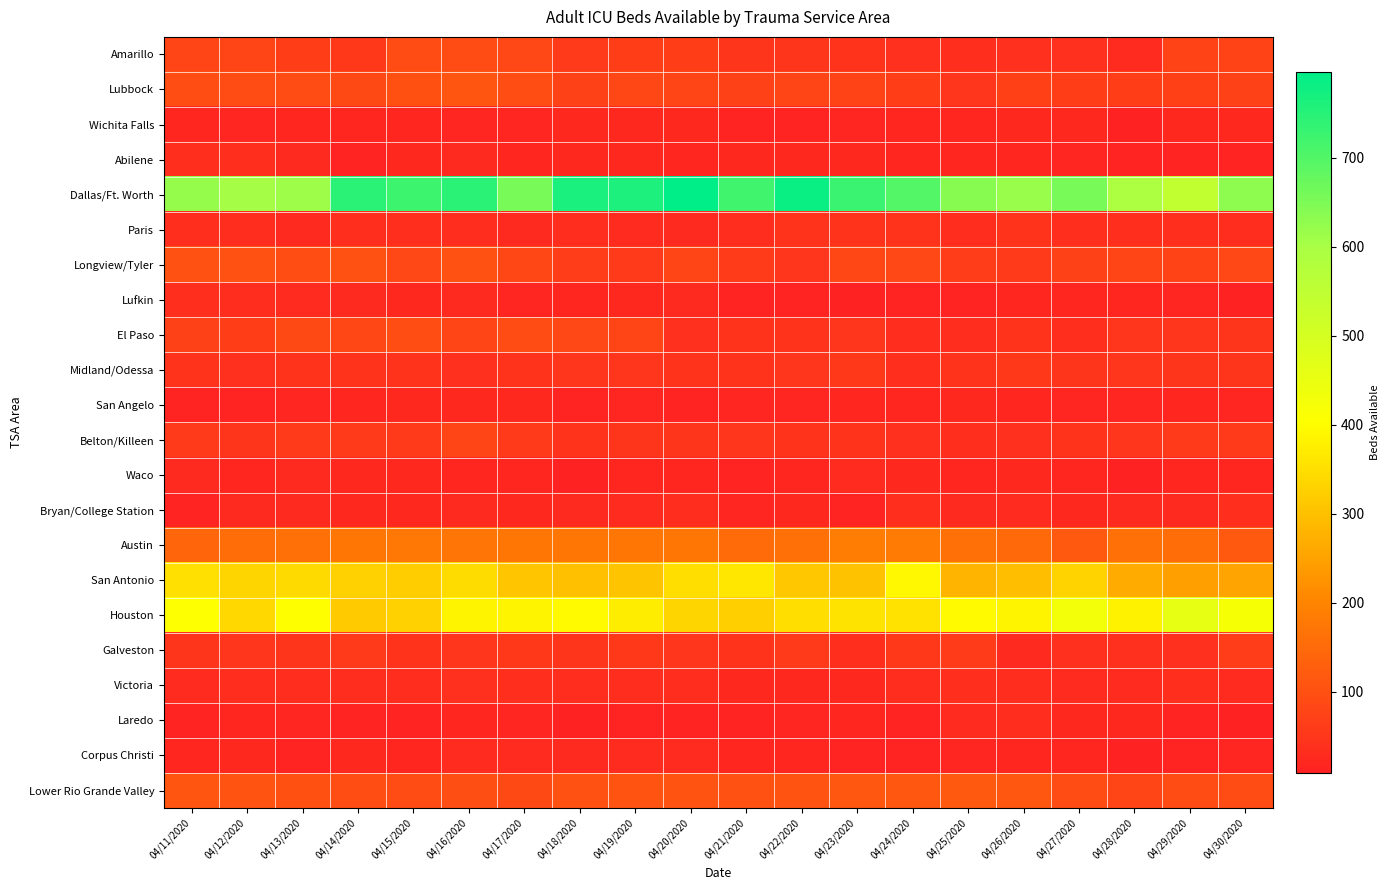

Reading left to right, what are all the values shown in this chart?

Amarillo: 04/11/2020=77	04/12/2020=78	04/13/2020=67	04/14/2020=54	04/15/2020=92	04/16/2020=89	04/17/2020=83	04/18/2020=57	04/19/2020=67	04/20/2020=67	04/21/2020=48	04/22/2020=46	04/23/2020=41	04/24/2020=37	04/25/2020=34	04/26/2020=39	04/27/2020=39	04/28/2020=28	04/29/2020=76	04/30/2020=74
Lubbock: 04/11/2020=93	04/12/2020=89	04/13/2020=91	04/14/2020=86	04/15/2020=99	04/16/2020=109	04/17/2020=95	04/18/2020=73	04/19/2020=81	04/20/2020=79	04/21/2020=73	04/22/2020=77	04/23/2020=76	04/24/2020=66	04/25/2020=52	04/26/2020=68	04/27/2020=65	04/28/2020=65	04/29/2020=70	04/30/2020=72
Wichita Falls: 04/11/2020=20	04/12/2020=18	04/13/2020=19	04/14/2020=19	04/15/2020=21	04/16/2020=18	04/17/2020=18	04/18/2020=23	04/19/2020=23	04/20/2020=22	04/21/2020=14	04/22/2020=14	04/23/2020=17	04/24/2020=20	04/25/2020=21	04/26/2020=23	04/27/2020=23	04/28/2020=11	04/29/2020=22	04/30/2020=24
Abilene: 04/11/2020=36	04/12/2020=36	04/13/2020=27	04/14/2020=13	04/15/2020=23	04/16/2020=26	04/17/2020=20	04/18/2020=23	04/19/2020=22	04/20/2020=21	04/21/2020=23	04/22/2020=23	04/23/2020=22	04/24/2020=21	04/25/2020=19	04/26/2020=19	04/27/2020=18	04/28/2020=13	04/29/2020=14	04/30/2020=14
Dallas/Ft. Worth: 04/11/2020=623	04/12/2020=603	04/13/2020=612	04/14/2020=745	04/15/2020=723	04/16/2020=745	04/17/2020=655	04/18/2020=765	04/19/2020=761	04/20/2020=796	04/21/2020=721	04/22/2020=783	04/23/2020=727	04/24/2020=700	04/25/2020=639	04/26/2020=620	04/27/2020=655	04/28/2020=591	04/29/2020=546	04/30/2020=632
Paris: 04/11/2020=36	04/12/2020=32	04/13/2020=27	04/14/2020=36	04/15/2020=36	04/16/2020=31	04/17/2020=25	04/18/2020=33	04/19/2020=29	04/20/2020=27	04/21/2020=33	04/22/2020=42	04/23/2020=44	04/24/2020=45	04/25/2020=32	04/26/2020=40	04/27/2020=36	04/28/2020=36	04/29/2020=36	04/30/2020=33
Longview/Tyler: 04/11/2020=103	04/12/2020=103	04/13/2020=95	04/14/2020=103	04/15/2020=84	04/16/2020=103	04/17/2020=80	04/18/2020=64	04/19/2020=57	04/20/2020=77	04/21/2020=61	04/22/2020=52	04/23/2020=80	04/24/2020=83	04/25/2020=64	04/26/2020=56	04/27/2020=71	04/28/2020=77	04/29/2020=76	04/30/2020=83
Lufkin: 04/11/2020=35	04/12/2020=33	04/13/2020=28	04/14/2020=26	04/15/2020=22	04/16/2020=26	04/17/2020=18	04/18/2020=21	04/19/2020=23	04/20/2020=26	04/21/2020=15	04/22/2020=13	04/23/2020=10	04/24/2020=13	04/25/2020=14	04/26/2020=19	04/27/2020=19	04/28/2020=19	04/29/2020=18	04/30/2020=10
El Paso: 04/11/2020=73	04/12/2020=67	04/13/2020=86	04/14/2020=82	04/15/2020=93	04/16/2020=79	04/17/2020=89	04/18/2020=85	04/19/2020=79	04/20/2020=37	04/21/2020=45	04/22/2020=43	04/23/2020=51	04/24/2020=32	04/25/2020=33	04/26/2020=44	04/27/2020=35	04/28/2020=50	04/29/2020=50	04/30/2020=46
Midland/Odessa: 04/11/2020=42	04/12/2020=37	04/13/2020=45	04/14/2020=45	04/15/2020=41	04/16/2020=38	04/17/2020=43	04/18/2020=51	04/19/2020=49	04/20/2020=44	04/21/2020=40	04/22/2020=50	04/23/2020=53	04/24/2020=35	04/25/2020=42	04/26/2020=54	04/27/2020=48	04/28/2020=49	04/29/2020=48	04/30/2020=46
San Angelo: 04/11/2020=13	04/12/2020=15	04/13/2020=18	04/14/2020=20	04/15/2020=22	04/16/2020=22	04/17/2020=22	04/18/2020=15	04/19/2020=16	04/20/2020=15	04/21/2020=16	04/22/2020=18	04/23/2020=20	04/24/2020=20	04/25/2020=22	04/26/2020=21	04/27/2020=18	04/28/2020=17	04/29/2020=19	04/30/2020=18
Belton/Killeen: 04/11/2020=56	04/12/2020=46	04/13/2020=57	04/14/2020=56	04/15/2020=57	04/16/2020=77	04/17/2020=56	04/18/2020=42	04/19/2020=46	04/20/2020=48	04/21/2020=51	04/22/2020=40	04/23/2020=43	04/24/2020=38	04/25/2020=36	04/26/2020=38	04/27/2020=41	04/28/2020=49	04/29/2020=57	04/30/2020=58
Waco: 04/11/2020=26	04/12/2020=21	04/13/2020=26	04/14/2020=23	04/15/2020=23	04/16/2020=21	04/17/2020=21	04/18/2020=12	04/19/2020=21	04/20/2020=20	04/21/2020=15	04/22/2020=21	04/23/2020=29	04/24/2020=24	04/25/2020=19	04/26/2020=24	04/27/2020=21	04/28/2020=12	04/29/2020=19	04/30/2020=21
Bryan/College Station: 04/11/2020=15	04/12/2020=26	04/13/2020=27	04/14/2020=22	04/15/2020=22	04/16/2020=25	04/17/2020=22	04/18/2020=27	04/19/2020=29	04/20/2020=31	04/21/2020=18	04/22/2020=23	04/23/2020=13	04/24/2020=36	04/25/2020=27	04/26/2020=30	04/27/2020=22	04/28/2020=26	04/29/2020=26	04/30/2020=35
Austin: 04/11/2020=144	04/12/2020=156	04/13/2020=164	04/14/2020=174	04/15/2020=178	04/16/2020=169	04/17/2020=173	04/18/2020=172	04/19/2020=172	04/20/2020=172	04/21/2020=152	04/22/2020=165	04/23/2020=187	04/24/2020=184	04/25/2020=164	04/26/2020=148	04/27/2020=116	04/28/2020=163	04/29/2020=156	04/30/2020=116
San Antonio: 04/11/2020=351	04/12/2020=333	04/13/2020=342	04/14/2020=326	04/15/2020=320	04/16/2020=345	04/17/2020=310	04/18/2020=299	04/19/2020=306	04/20/2020=350	04/21/2020=365	04/22/2020=313	04/23/2020=303	04/24/2020=393	04/25/2020=280	04/26/2020=295	04/27/2020=329	04/28/2020=265	04/29/2020=248	04/30/2020=253
Houston: 04/11/2020=403	04/12/2020=341	04/13/2020=401	04/14/2020=318	04/15/2020=328	04/16/2020=387	04/17/2020=385	04/18/2020=394	04/19/2020=373	04/20/2020=334	04/21/2020=323	04/22/2020=349	04/23/2020=358	04/24/2020=354	04/25/2020=396	04/26/2020=386	04/27/2020=429	04/28/2020=384	04/29/2020=458	04/30/2020=420
Galveston: 04/11/2020=48	04/12/2020=49	04/13/2020=47	04/14/2020=56	04/15/2020=45	04/16/2020=52	04/17/2020=55	04/18/2020=47	04/19/2020=53	04/20/2020=51	04/21/2020=45	04/22/2020=57	04/23/2020=35	04/24/2020=54	04/25/2020=59	04/26/2020=27	04/27/2020=37	04/28/2020=37	04/29/2020=37	04/30/2020=62
Victoria: 04/11/2020=30	04/12/2020=33	04/13/2020=31	04/14/2020=32	04/15/2020=32	04/16/2020=37	04/17/2020=36	04/18/2020=33	04/19/2020=32	04/20/2020=33	04/21/2020=22	04/22/2020=24	04/23/2020=24	04/24/2020=33	04/25/2020=35	04/26/2020=33	04/27/2020=30	04/28/2020=29	04/29/2020=35	04/30/2020=30
Laredo: 04/11/2020=15	04/12/2020=21	04/13/2020=16	04/14/2020=14	04/15/2020=13	04/16/2020=19	04/17/2020=17	04/18/2020=12	04/19/2020=13	04/20/2020=13	04/21/2020=15	04/22/2020=18	04/23/2020=19	04/24/2020=15	04/25/2020=30	04/26/2020=31	04/27/2020=22	04/28/2020=24	04/29/2020=13	04/30/2020=9
Corpus Christi: 04/11/2020=21	04/12/2020=23	04/13/2020=15	04/14/2020=22	04/15/2020=21	04/16/2020=28	04/17/2020=28	04/18/2020=25	04/19/2020=29	04/20/2020=30	04/21/2020=21	04/22/2020=20	04/23/2020=14	04/24/2020=15	04/25/2020=17	04/26/2020=20	04/27/2020=21	04/28/2020=10	04/29/2020=13	04/30/2020=18
Lower Rio Grande Valley: 04/11/2020=108	04/12/2020=105	04/13/2020=101	04/14/2020=94	04/15/2020=91	04/16/2020=97	04/17/2020=88	04/18/2020=104	04/19/2020=105	04/20/2020=105	04/21/2020=104	04/22/2020=107	04/23/2020=112	04/24/2020=112	04/25/2020=116	04/26/2020=112	04/27/2020=92	04/28/2020=77	04/29/2020=89	04/30/2020=92